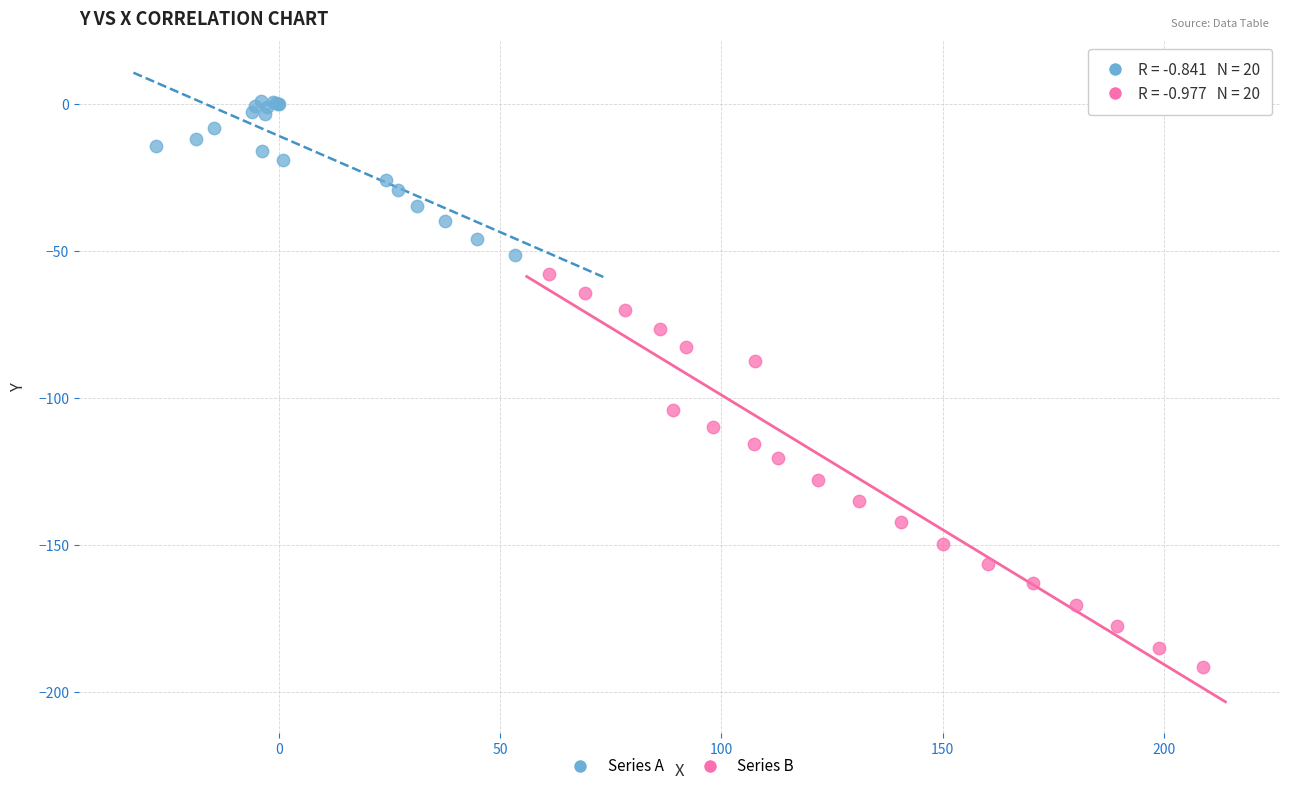

Which series contains the lowest Y value?

Series B